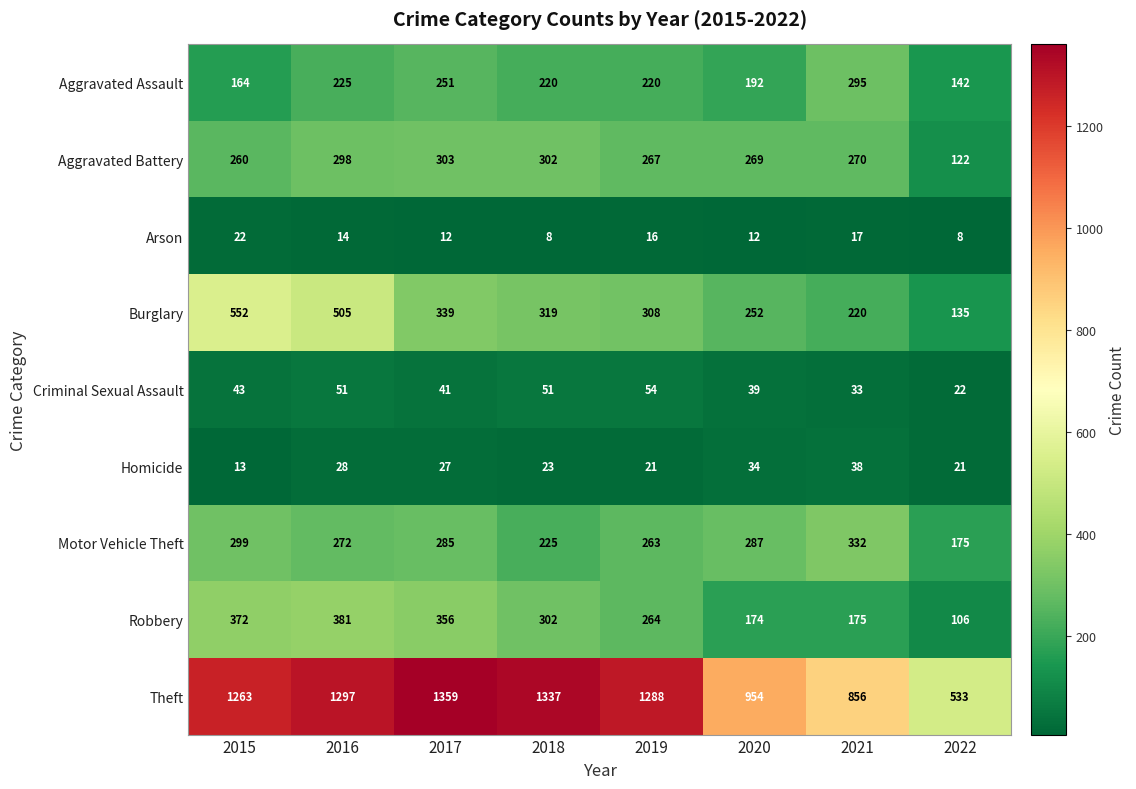

Where is Aggravated Battery nearest to the value 212?

2015